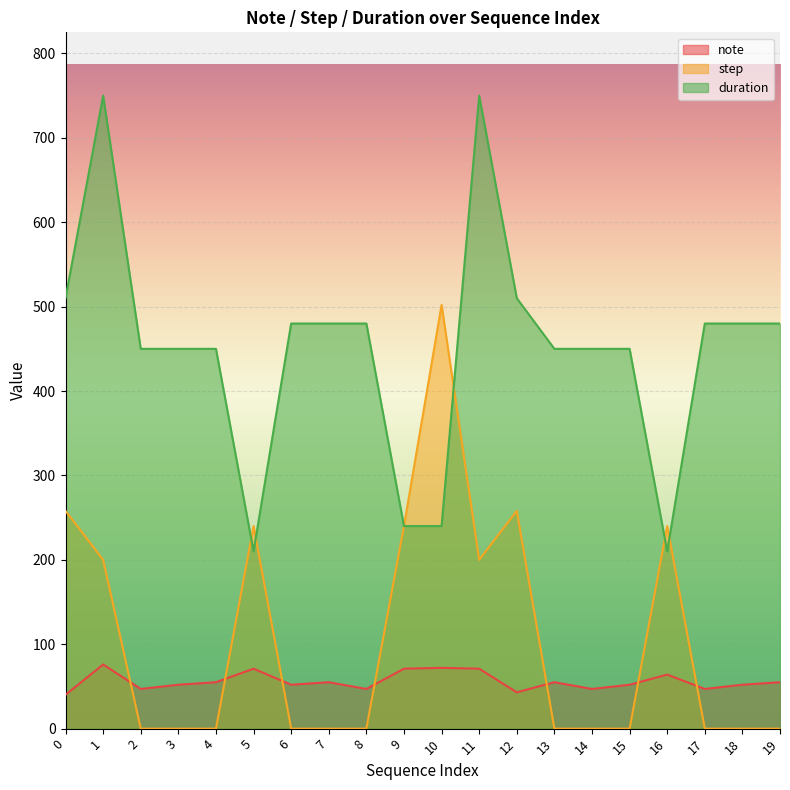

What is the maximum value shown in the chart?

750